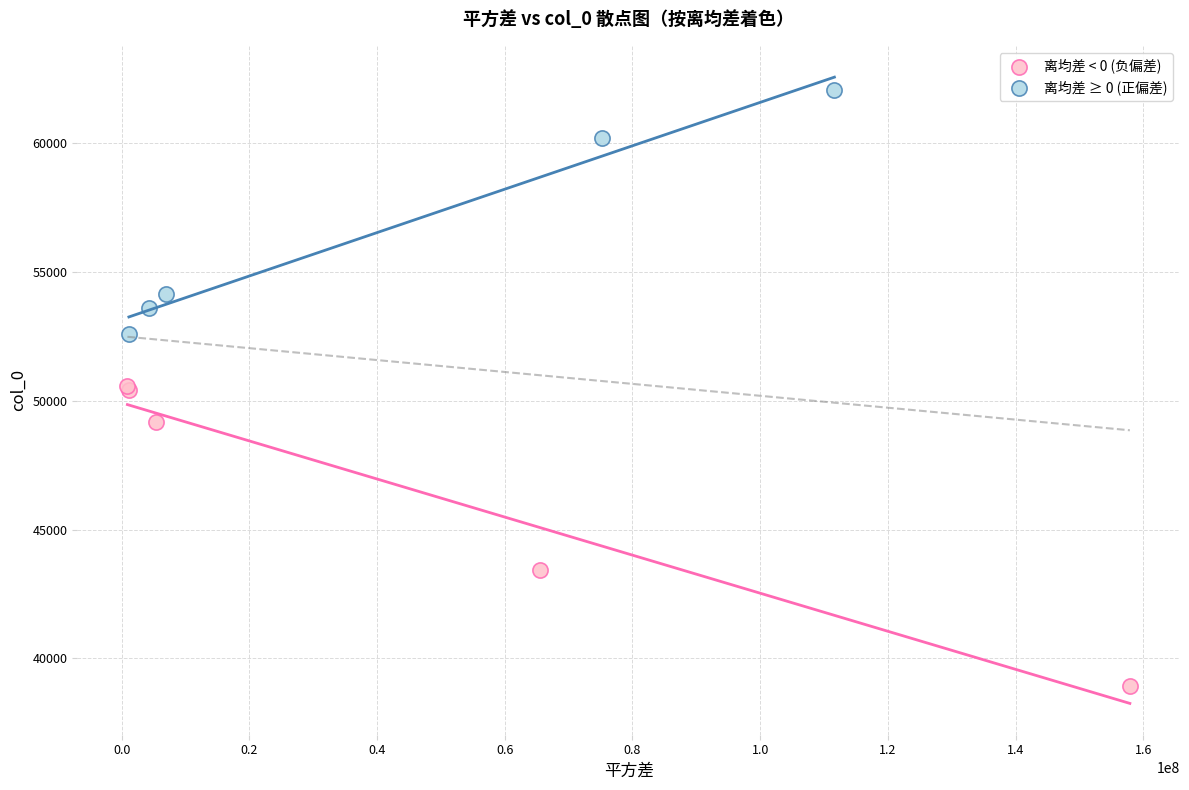

Which series has the widest spread of Y values?

离均差 < 0 (负偏差)